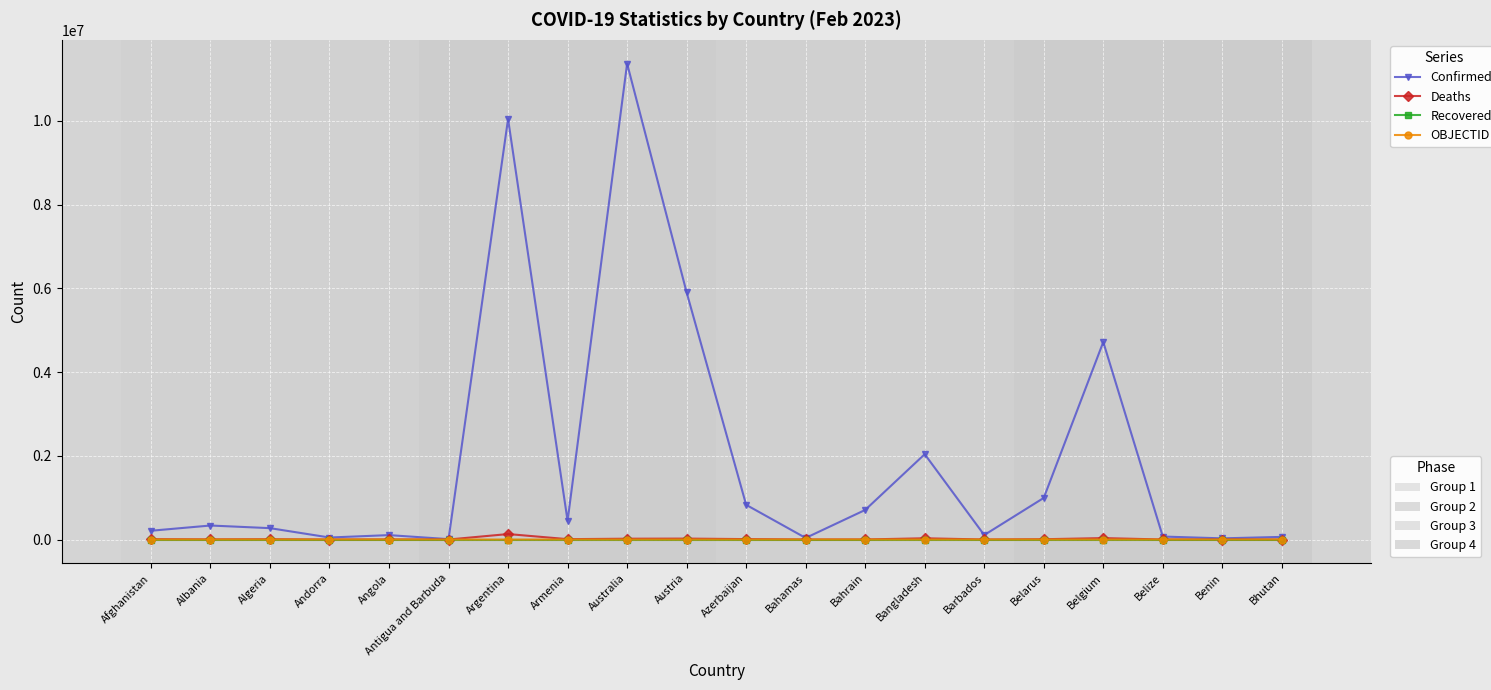

What is the total value across all series at Bangladesh?

2067240